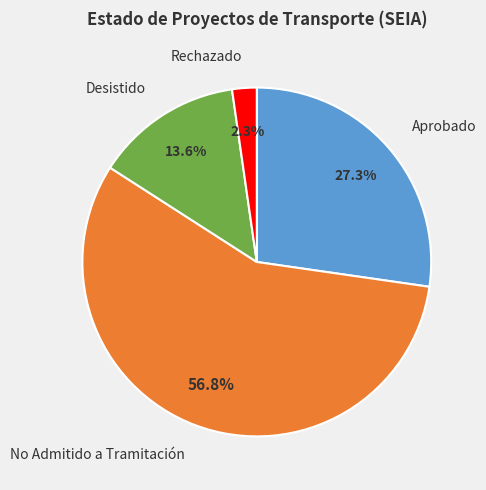

Is the sum of Desistido and Rechazado greater than half?

No